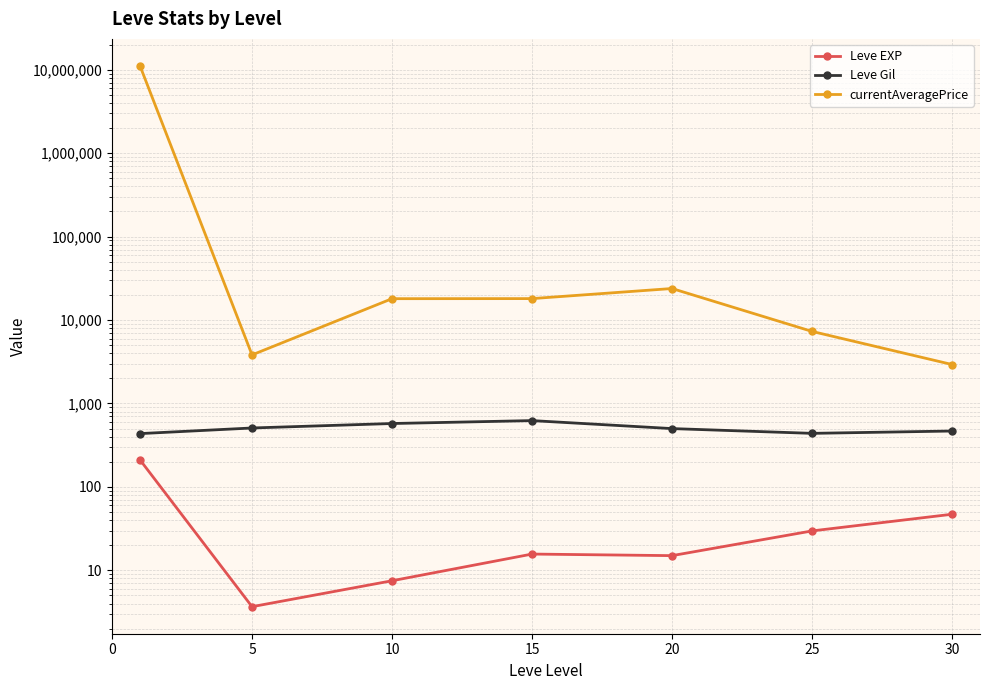

How many categories are shown in the chart?

7